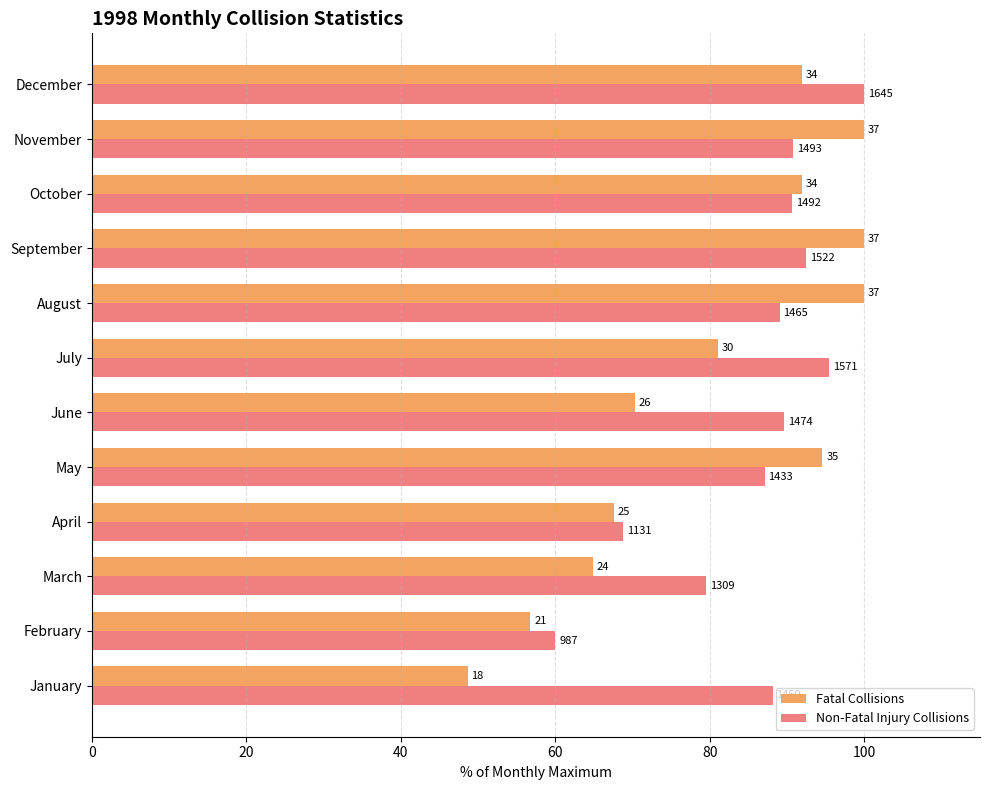

What are all the series names shown in the legend?

Fatal Collisions, Non-Fatal Injury Collisions